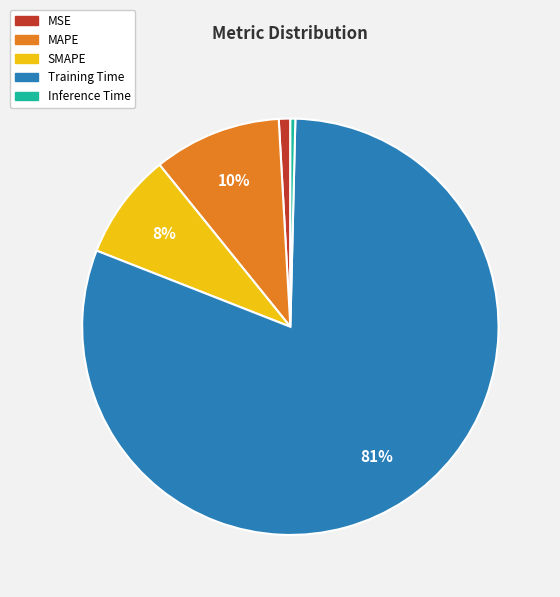

To the nearest percent, what portion does MSE represent?

1%